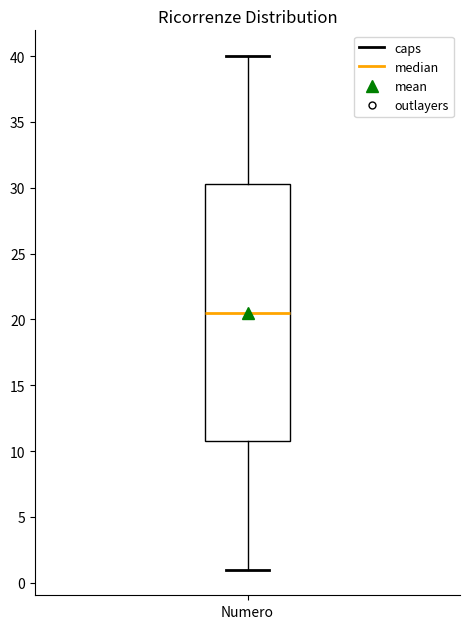

Read this box plot against the y-axis: the position of the median line, the range covered by the box, and the ends of both whiskers. The values are not printed on the chart, so give them approximately, as read against the axis.

median 20.5, box 11.0 to 30.5, whiskers 1.0 to 40.0